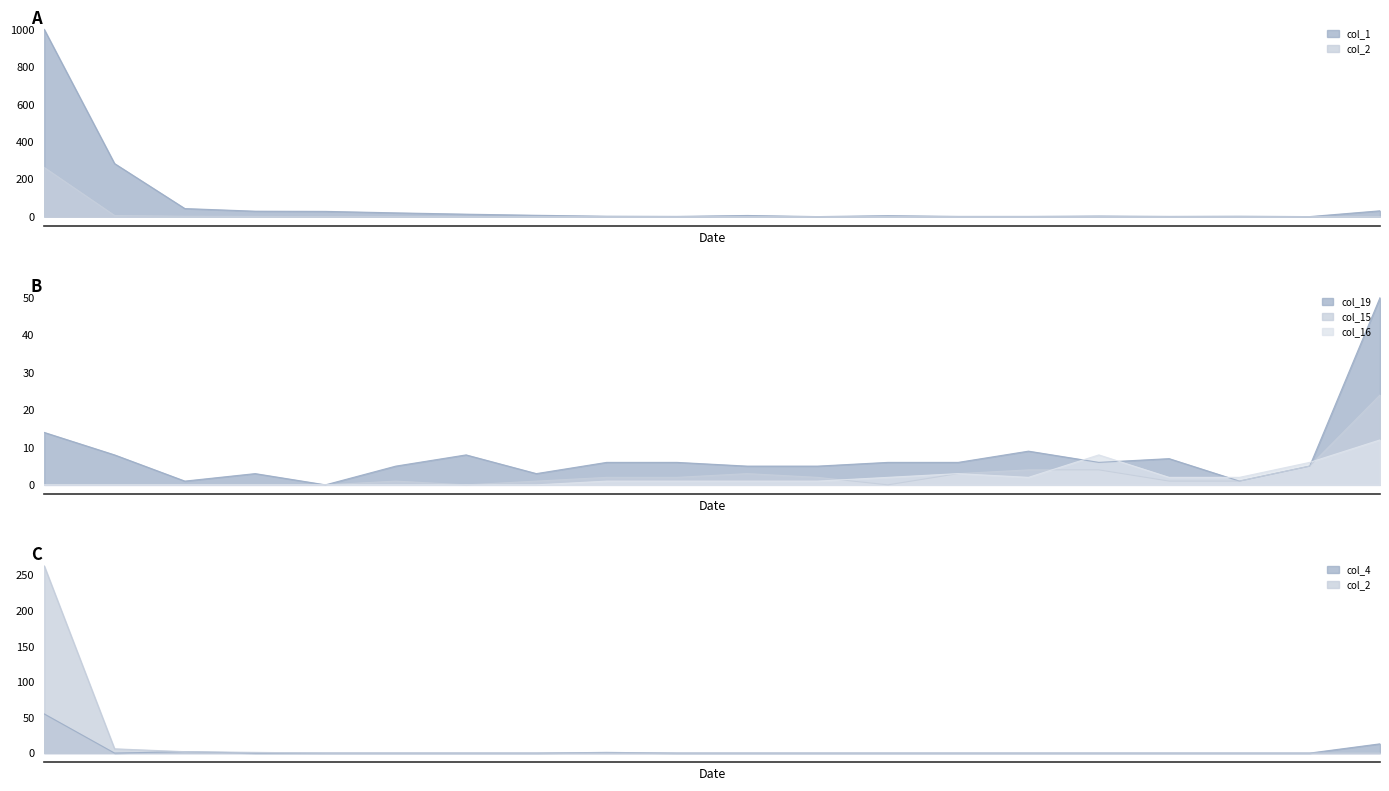

What is the total value across all series at 6?

21